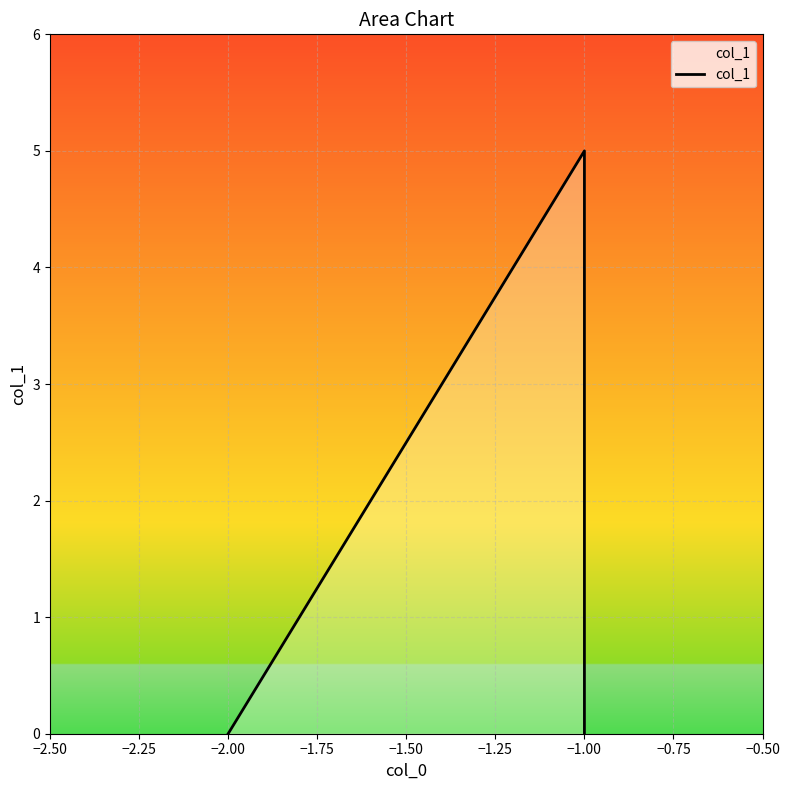

What is the sum of the values at −2.00 and −1.00?

1